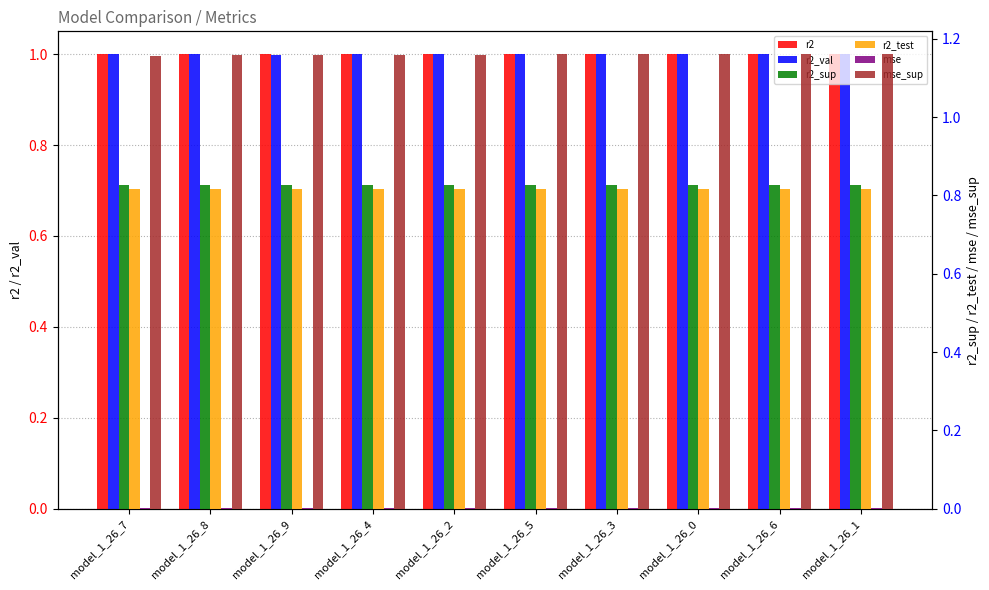

What position from the right is model_1_26_3?

4